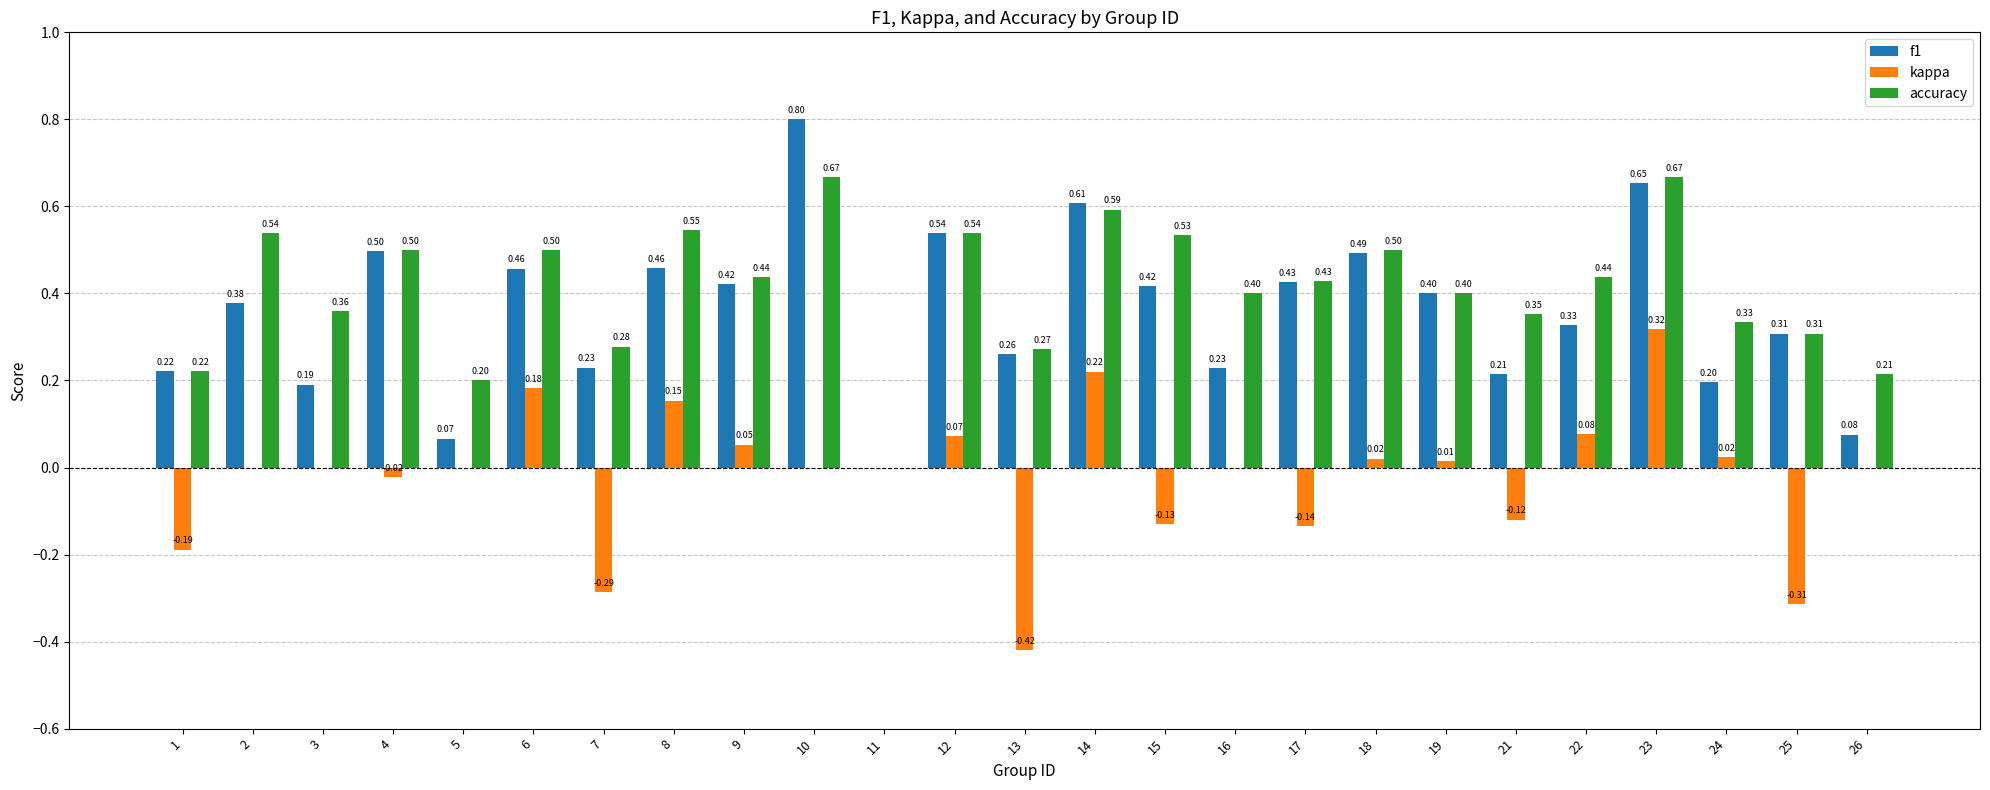

What is the sum of all f1 values?

8.9